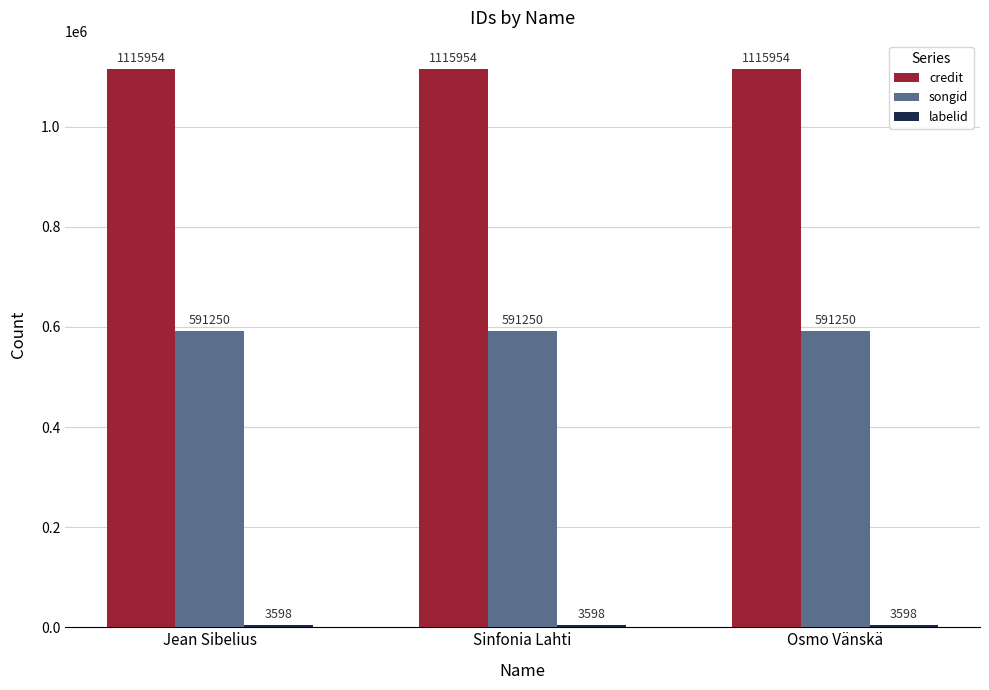

What is the average value of the credit series?

1115954